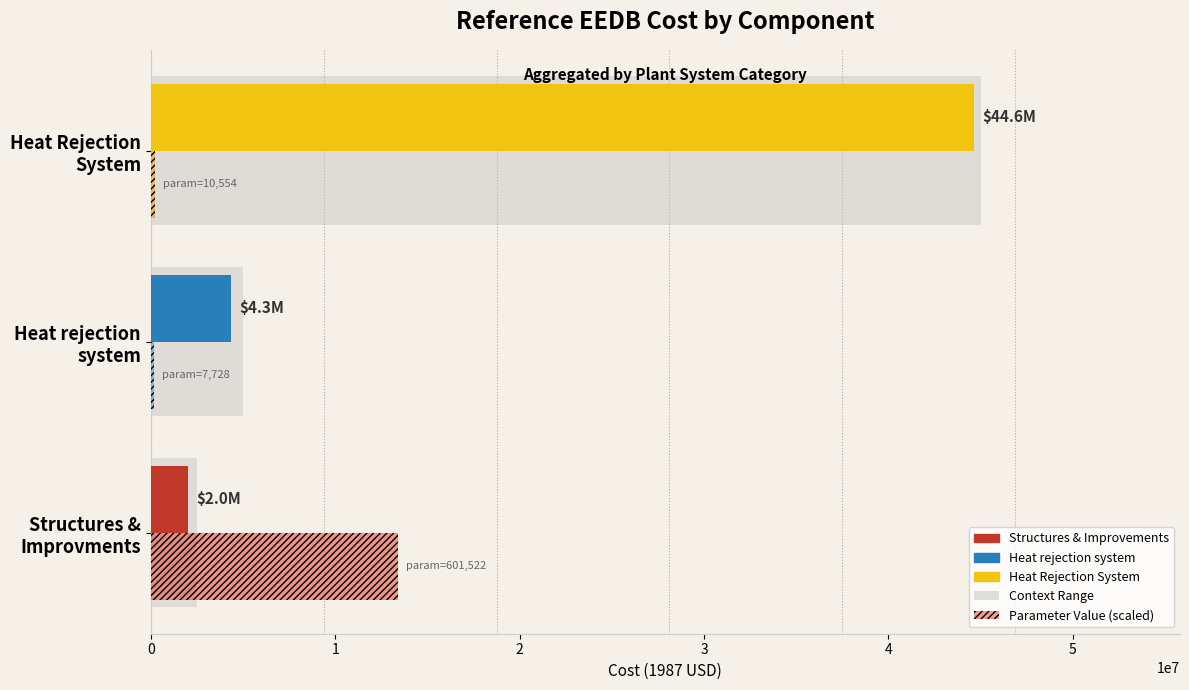

Where is Reference EEDB Cost (1987 USD) nearest to the value 23344475?

Heat rejection system